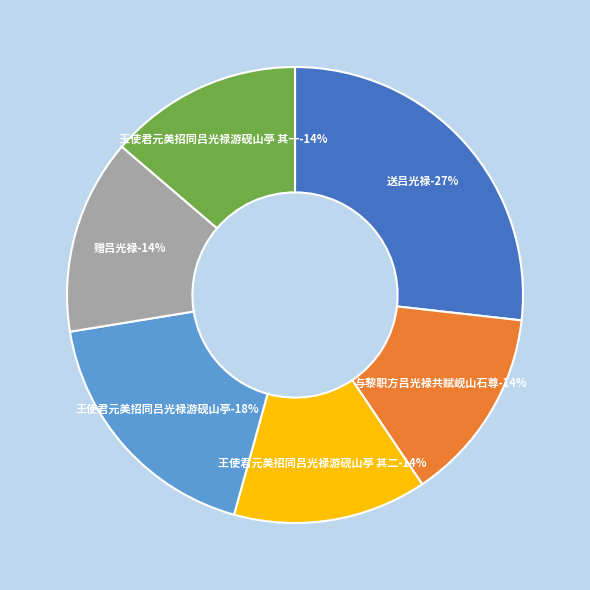

How many slices are in this pie chart?

6